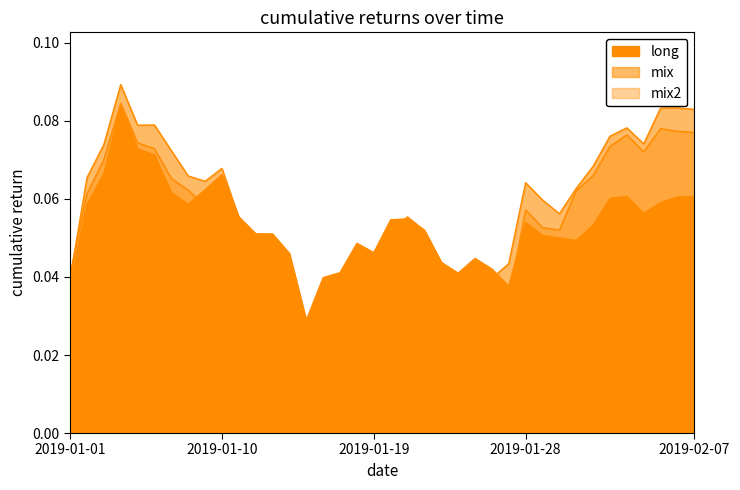

Reading left to right, extract all data points from this chart.

long: 2019-01-01=0.0	2019-01-02=0.1	2019-01-03=0.1	2019-01-04=0.1	2019-01-05=0.1	2019-01-06=0.1	2019-01-07=0.1	2019-01-08=0.1	2019-01-09=0.1	2019-01-10=0.1	2019-01-11=0.1	2019-01-12=0.1	2019-01-13=0.1	2019-01-14=0.0	2019-01-15=0.0	2019-01-16=0.0	2019-01-17=0.0	2019-01-18=0.0	2019-01-19=0.0	2019-01-20=0.1	2019-01-21=0.1	2019-01-22=0.1	2019-01-23=0.0	2019-01-24=0.0	2019-01-25=0.0	2019-01-26=0.0	2019-01-27=0.0	2019-01-28=0.1	2019-01-29=0.1	2019-01-30=0.1	2019-01-31=0.0	2019-02-01=0.1	2019-02-02=0.1	2019-02-03=0.1	2019-02-04=0.1	2019-02-05=0.1	2019-02-06=0.1	2019-02-07=0.1
mix: 2019-01-01=0.0	2019-01-02=0.1	2019-01-03=0.1	2019-01-04=0.1	2019-01-05=0.1	2019-01-06=0.1	2019-01-07=0.1	2019-01-08=0.1	2019-01-09=0.1	2019-01-10=0.1	2019-01-11=0.1	2019-01-12=0.0	2019-01-13=0.0	2019-01-14=0.0	2019-01-15=0.0	2019-01-16=0.0	2019-01-17=0.0	2019-01-18=0.0	2019-01-19=0.0	2019-01-20=0.1	2019-01-21=0.1	2019-01-22=0.1	2019-01-23=0.0	2019-01-24=0.0	2019-01-25=0.0	2019-01-26=0.0	2019-01-27=0.0	2019-01-28=0.1	2019-01-29=0.1	2019-01-30=0.1	2019-01-31=0.1	2019-02-01=0.1	2019-02-02=0.1	2019-02-03=0.1	2019-02-04=0.1	2019-02-05=0.1	2019-02-06=0.1	2019-02-07=0.1
mix2: 2019-01-01=0.0	2019-01-02=0.1	2019-01-03=0.1	2019-01-04=0.1	2019-01-05=0.1	2019-01-06=0.1	2019-01-07=0.1	2019-01-08=0.1	2019-01-09=0.1	2019-01-10=0.1	2019-01-11=0.1	2019-01-12=0.0	2019-01-13=0.0	2019-01-14=0.0	2019-01-15=0.0	2019-01-16=0.0	2019-01-17=0.0	2019-01-18=0.0	2019-01-19=0.0	2019-01-20=0.0	2019-01-21=0.0	2019-01-22=0.0	2019-01-23=0.0	2019-01-24=0.0	2019-01-25=0.0	2019-01-26=0.0	2019-01-27=0.0	2019-01-28=0.1	2019-01-29=0.1	2019-01-30=0.1	2019-01-31=0.1	2019-02-01=0.1	2019-02-02=0.1	2019-02-03=0.1	2019-02-04=0.1	2019-02-05=0.1	2019-02-06=0.1	2019-02-07=0.1